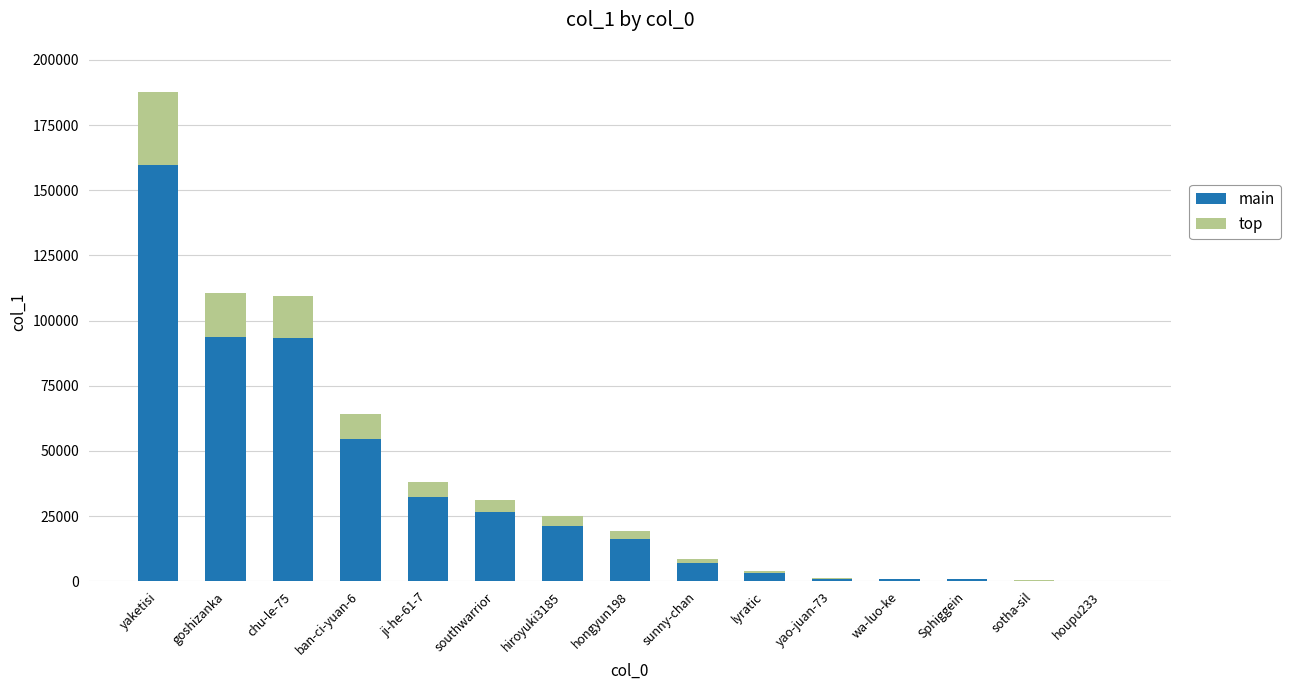

The value of main at yaketisi is 159647.9. True or false?

True